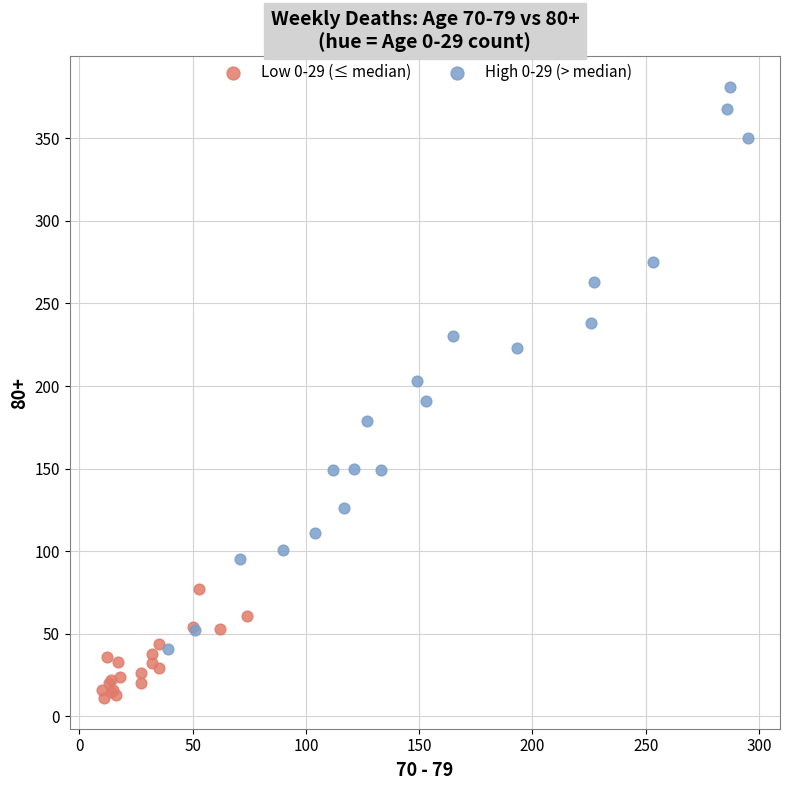

Which series reaches the maximum Y coordinate?

High 0-29 (> median)